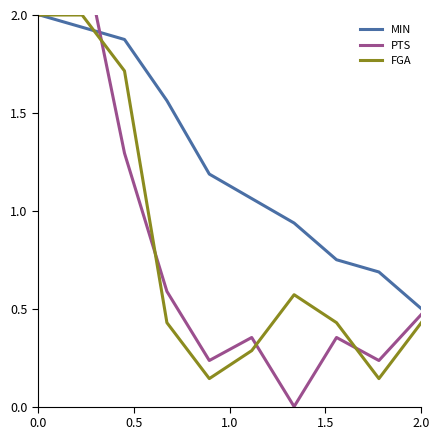

Is it true that PTS equals 0.5 at 5?

False